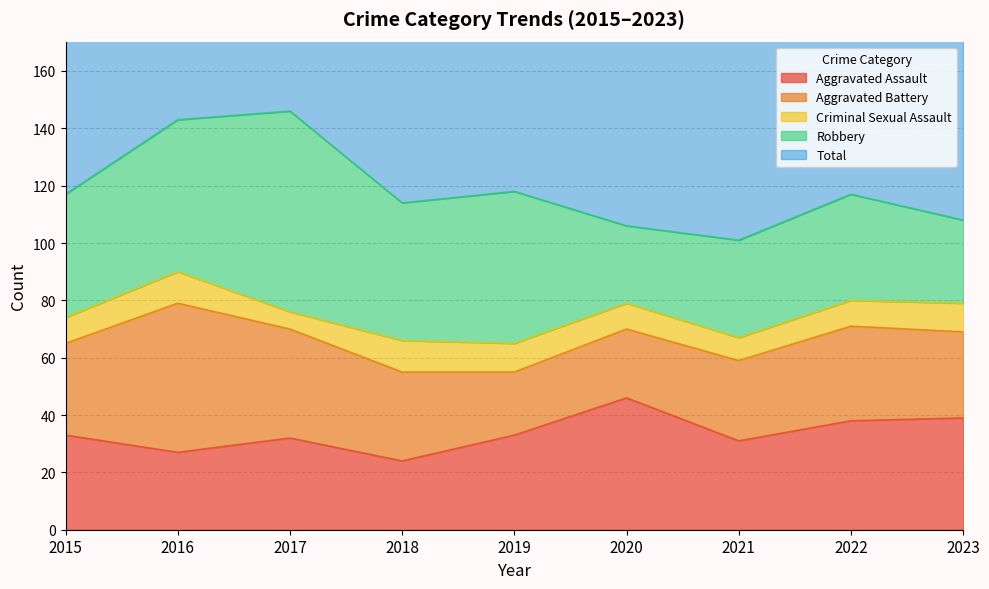

List the labels in order of Aggravated Battery value, smallest first.

2019, 2020, 2021, 2023, 2018, 2015, 2022, 2017, 2016